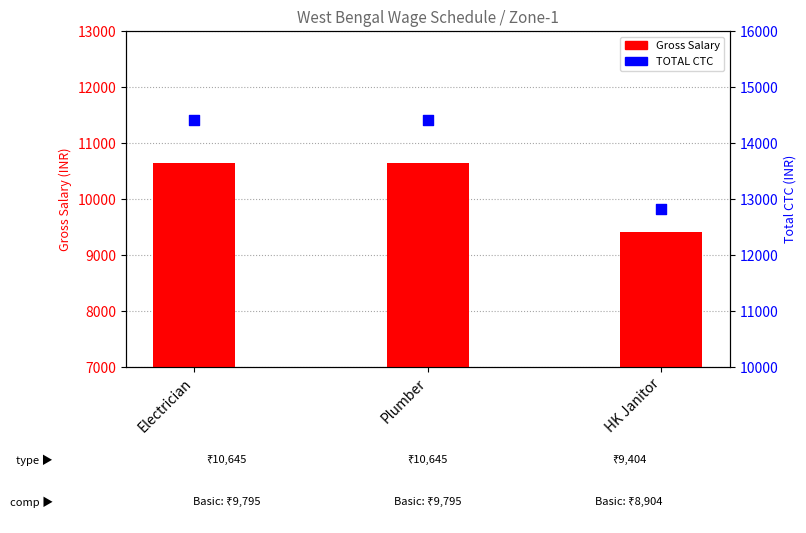

Is the value of TOTAL CTC at Plumber greater than the value of Gross Salary at Electrician?

Yes